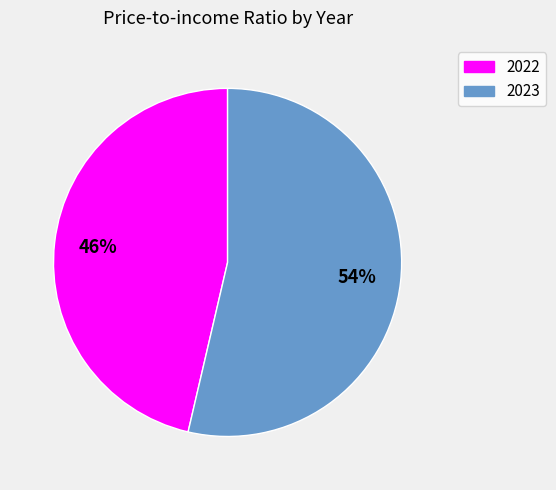

Which slice is the smallest?

2022